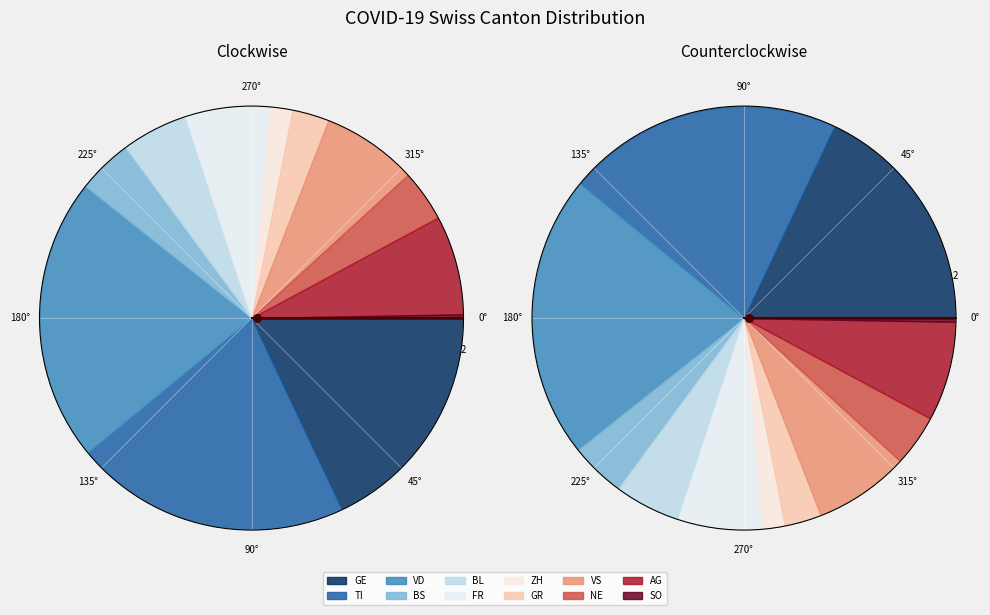

The VS slice represents 7% of the pie. True or false?

True